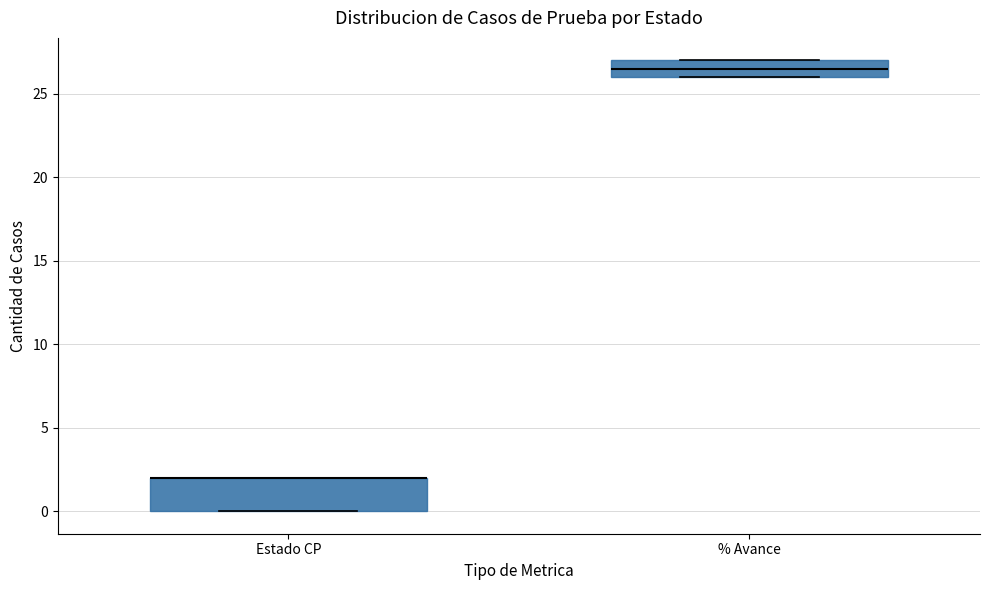

Reading left to right, read every box against the y-axis: the position of its median line, the range the box covers, and the ends of its whiskers. The values are not printed on the chart, so give them approximately, as read against the axis.

Estado CP: median 2.0 (drawn on the box's upper edge), box 0.0 to 2.0, whiskers 0.0 to 2.0
% Avance: median 26.5, box 26.0 to 27.0, whiskers 26.0 to 27.0